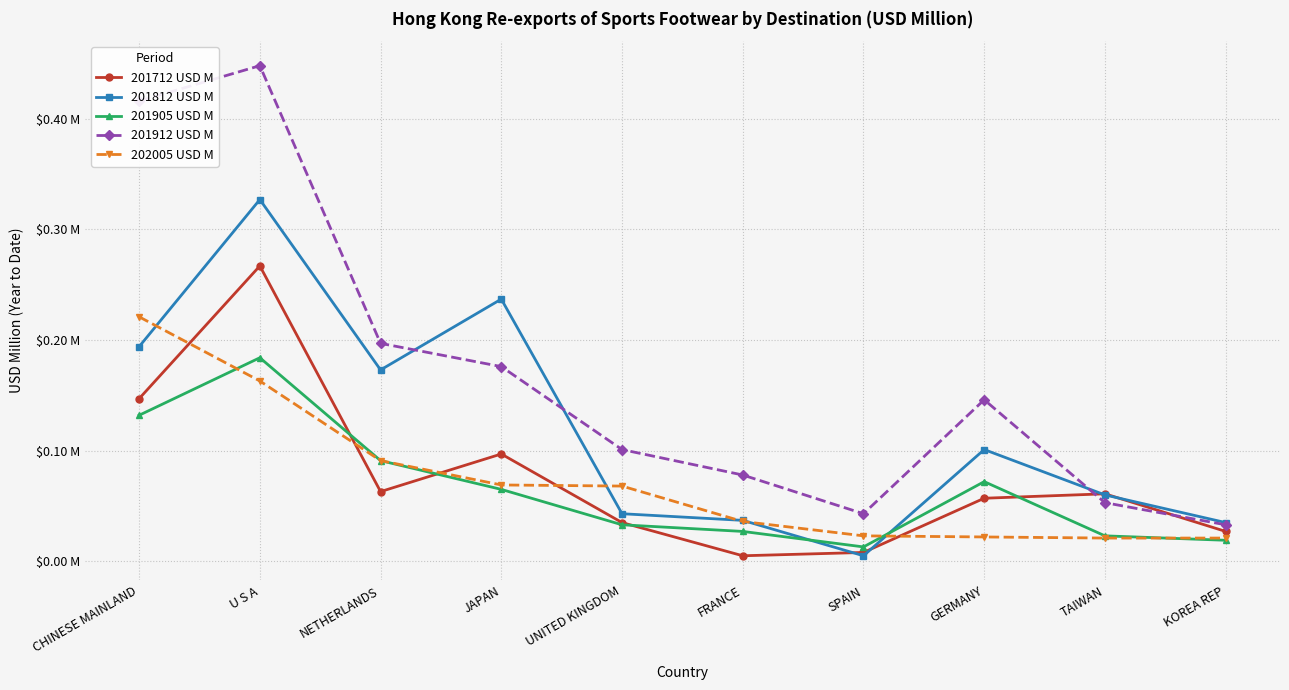

Which category has the lowest value in the 201905 USD M series?

SPAIN